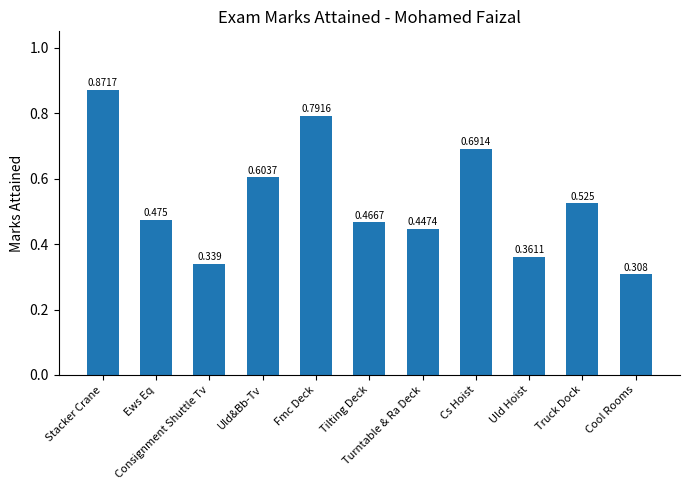

What is the label of the 4th bar from the left?

Uld&Bb-Tv